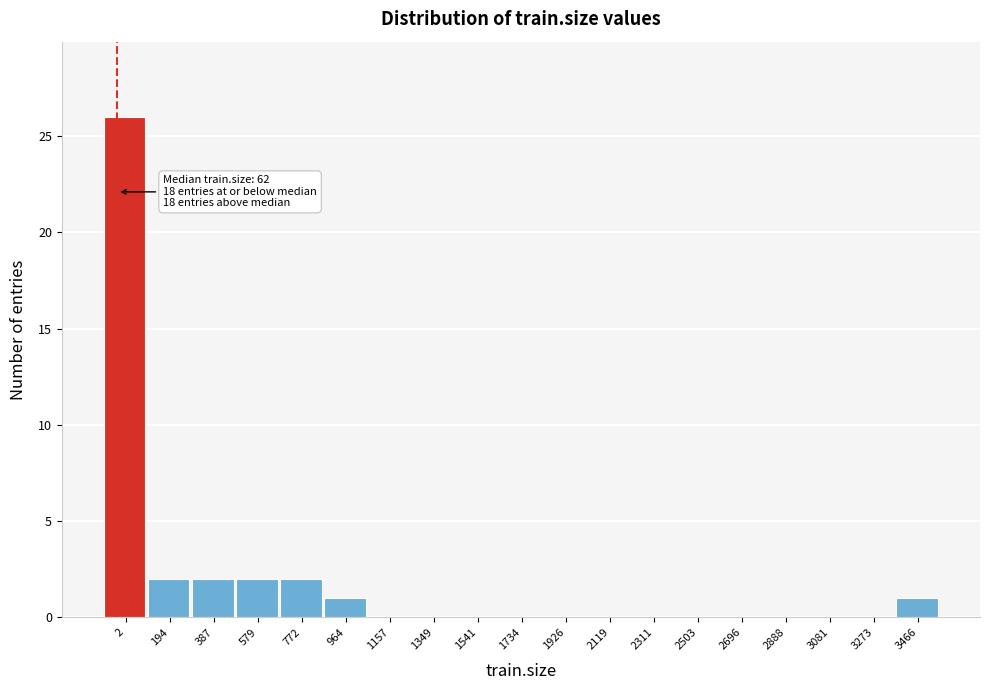

Reading left to right, list all the values displayed in this chart.

2=26	194=2	387=2	579=2	772=2	964=1	1157=0	1349=0	1541=0	1734=0	1926=0	2119=0	2311=0	2503=0	2696=0	2888=0	3081=0	3273=0	3466=1